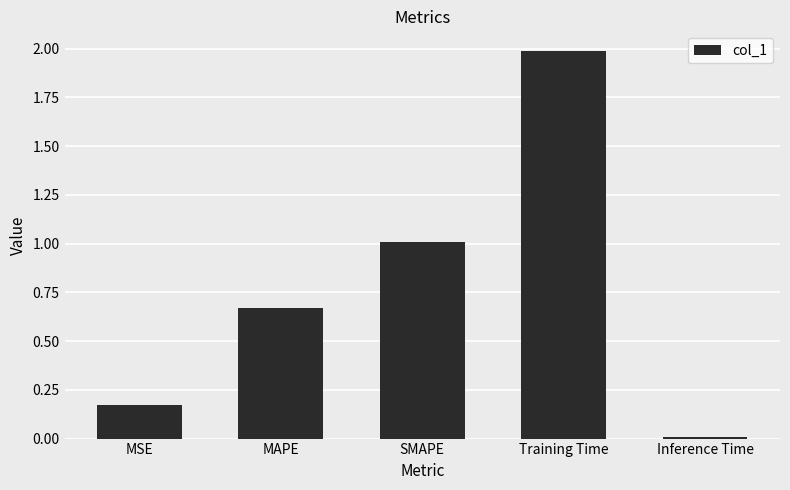

How many bars are there in total?

5